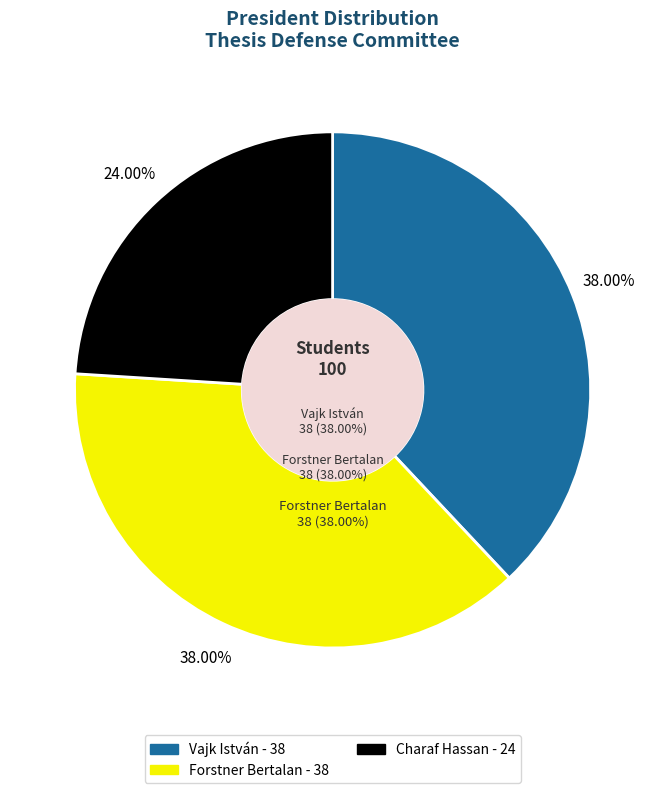

Do Vajk István and Forstner Bertalan together represent more than half of the pie?

Yes